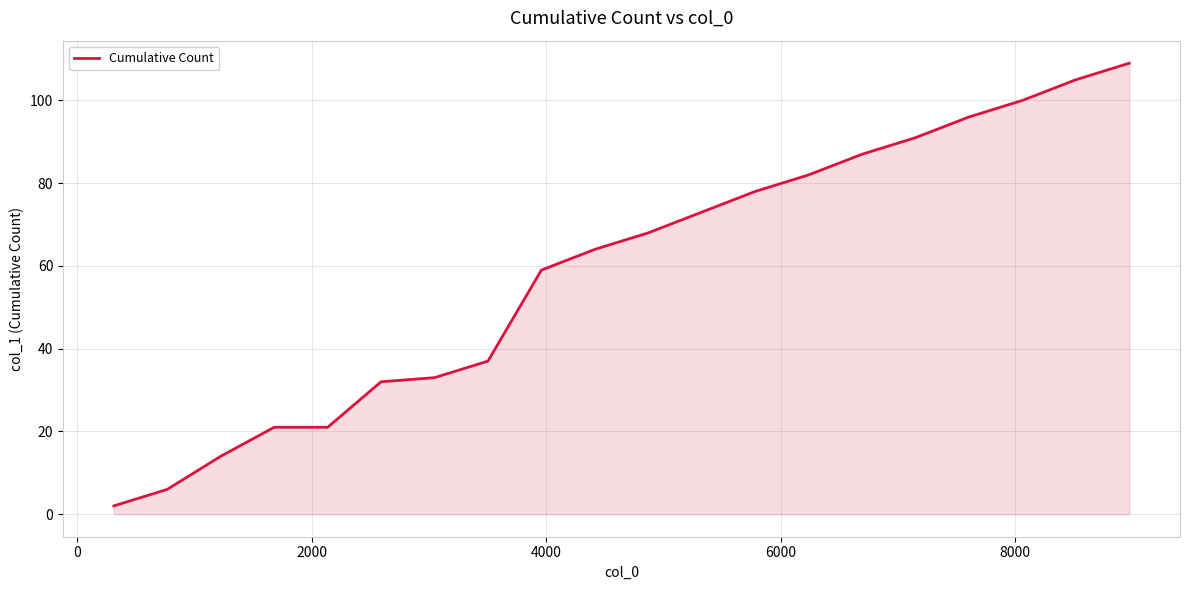

What is the difference between the maximum and minimum values?

107